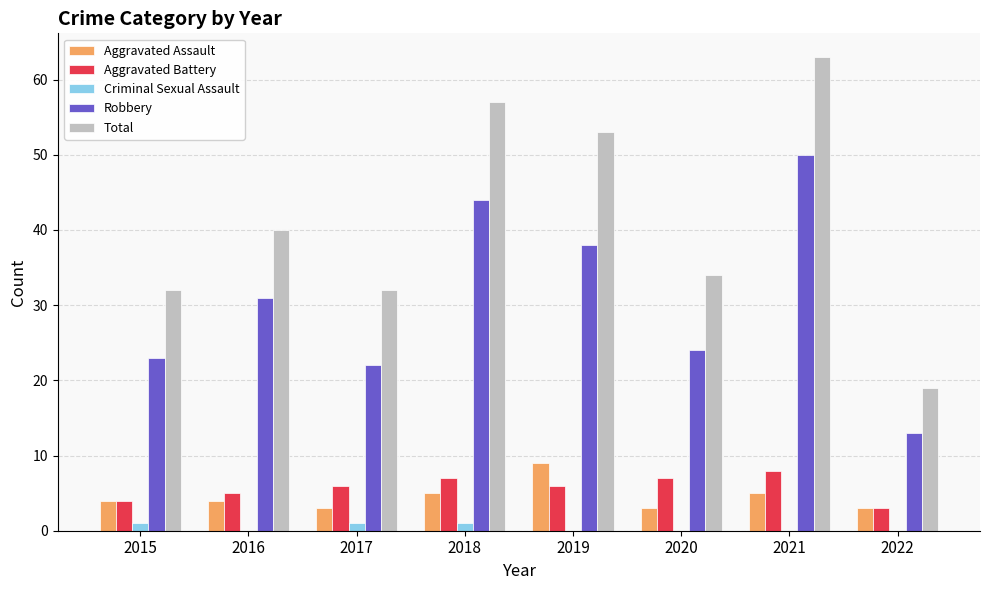

The Robbery series shows 24 at 2020. True or false?

True